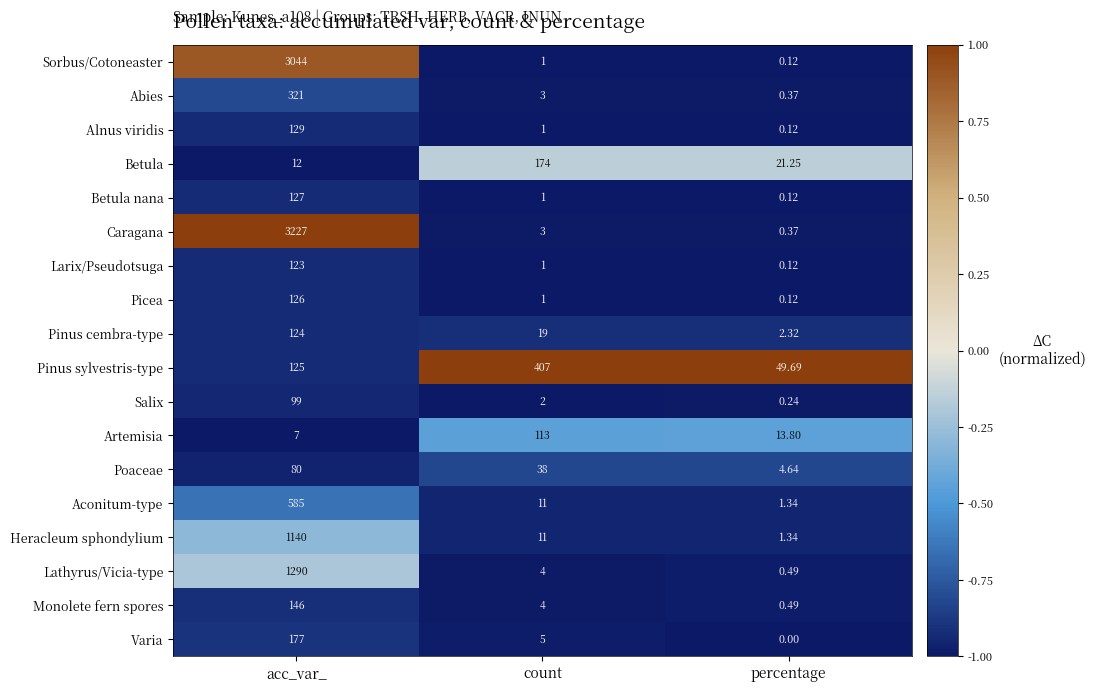

Which series has the largest range (max minus min)?

Caragana